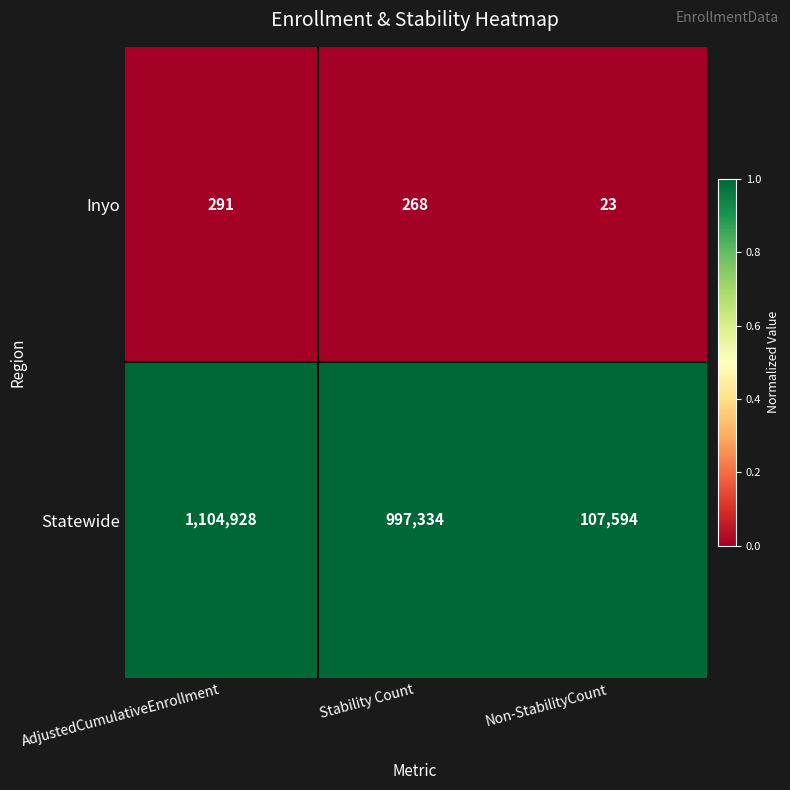

What is the maximum value shown in the chart?

1104928